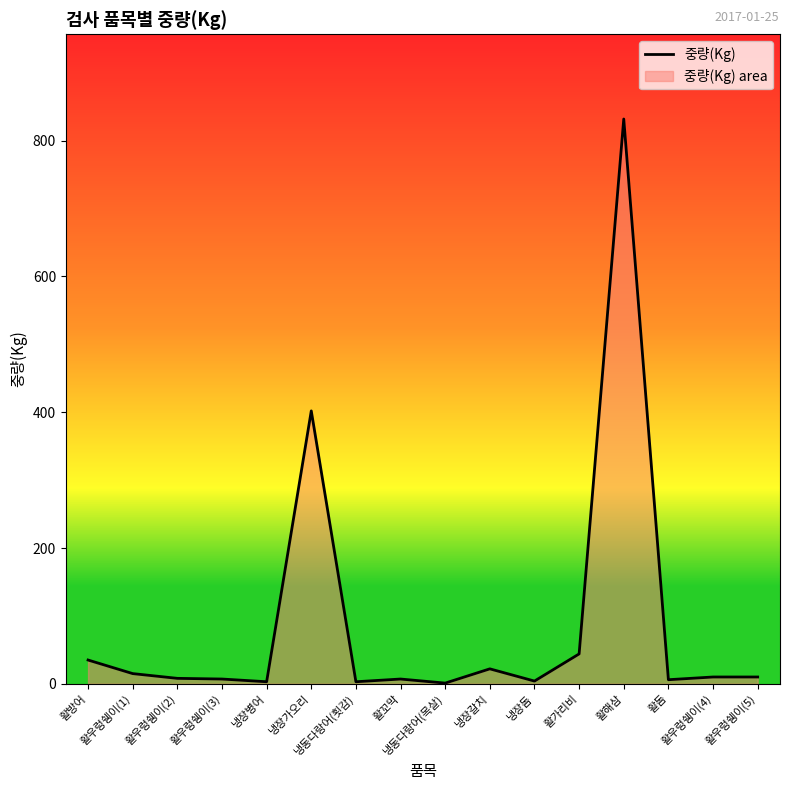

The value at 활방어 is 15. True or false?

False